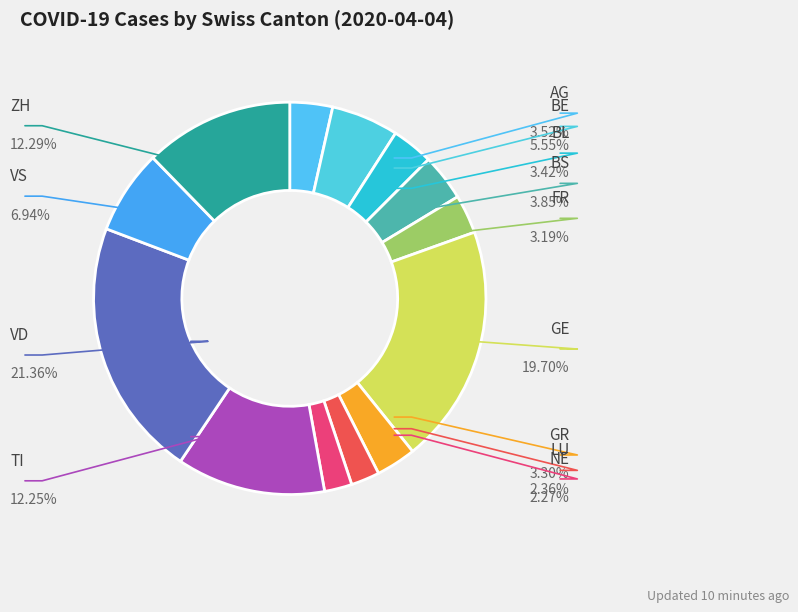

Approximately how many times larger is the value at GE compared to LU?

8.4